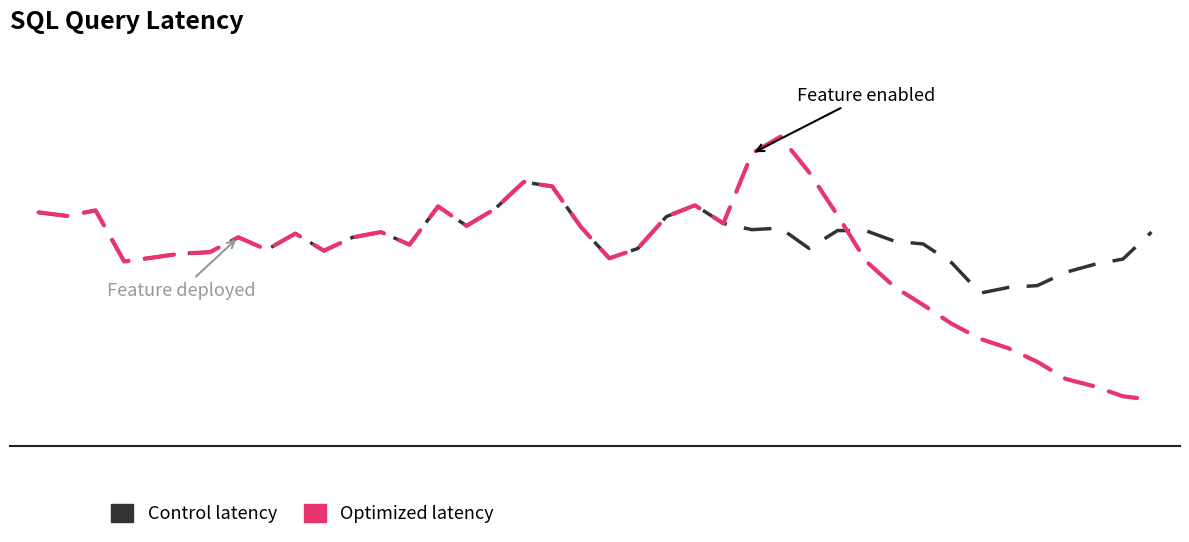

Is this an area chart (filled region under the line)?

No